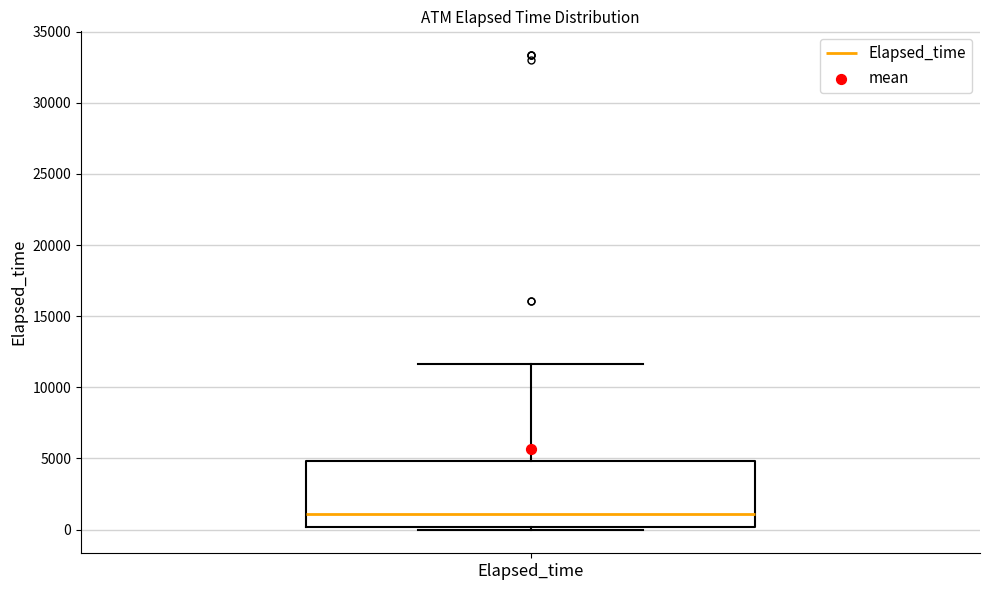

Transcribe this box plot: give where the median line is, the range the box spans, and where the two whiskers end, as read against the y-axis. The values are not printed on the chart, so give them approximately, as read against the axis.

median 1000, box 0 to 5000, whiskers 0 (just below the box's lower edge) to 11500